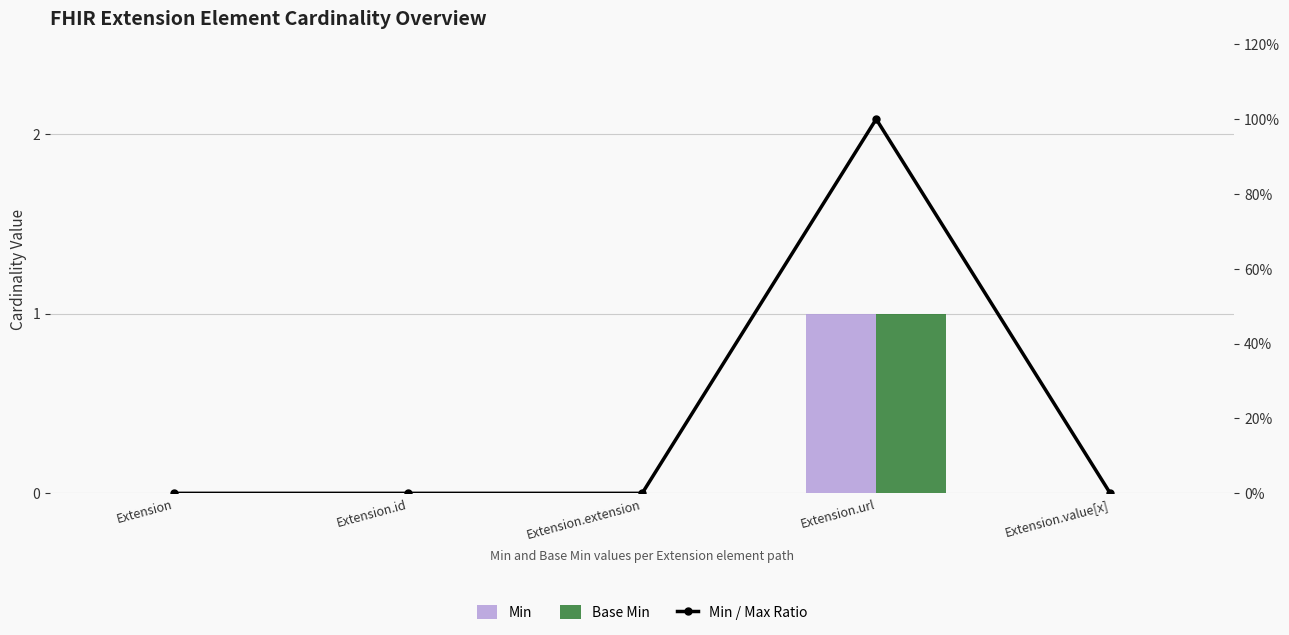

Are the bars horizontal?

No